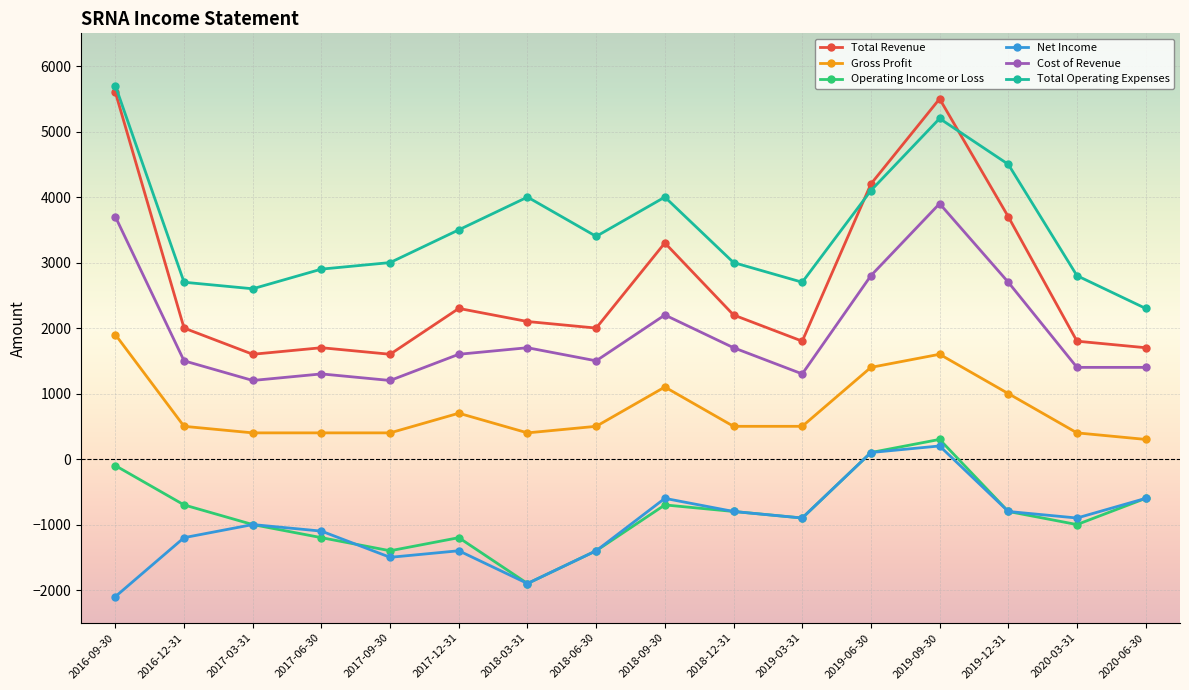

True or false: Operating Income or Loss has a value of -1200 at 2017-06-30.

True